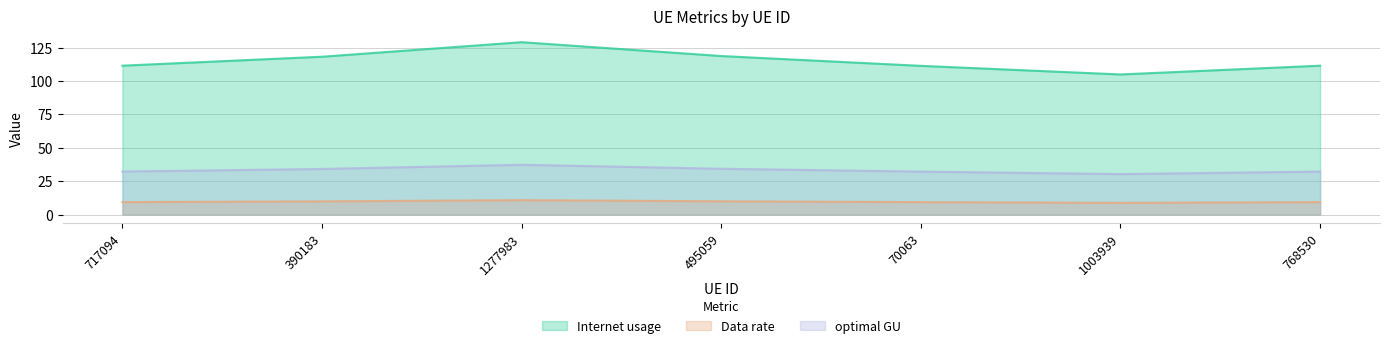

In Data rate, how many points are lower than both neighbors (excluding endpoints)?

1